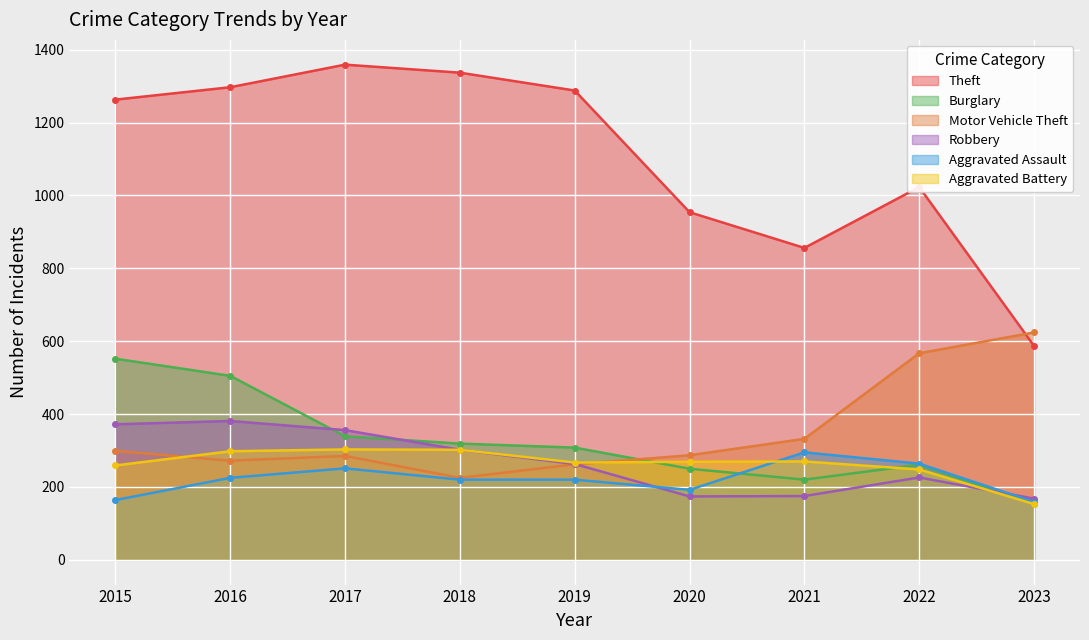

The value of Robbery at 2016 is 541. True or false?

False